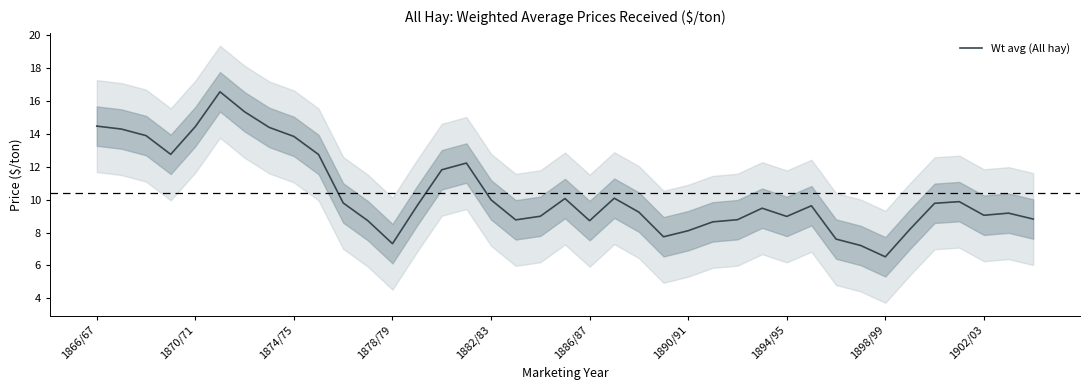

What is the lowest value of the Wt avg (All hay) series?

6.5